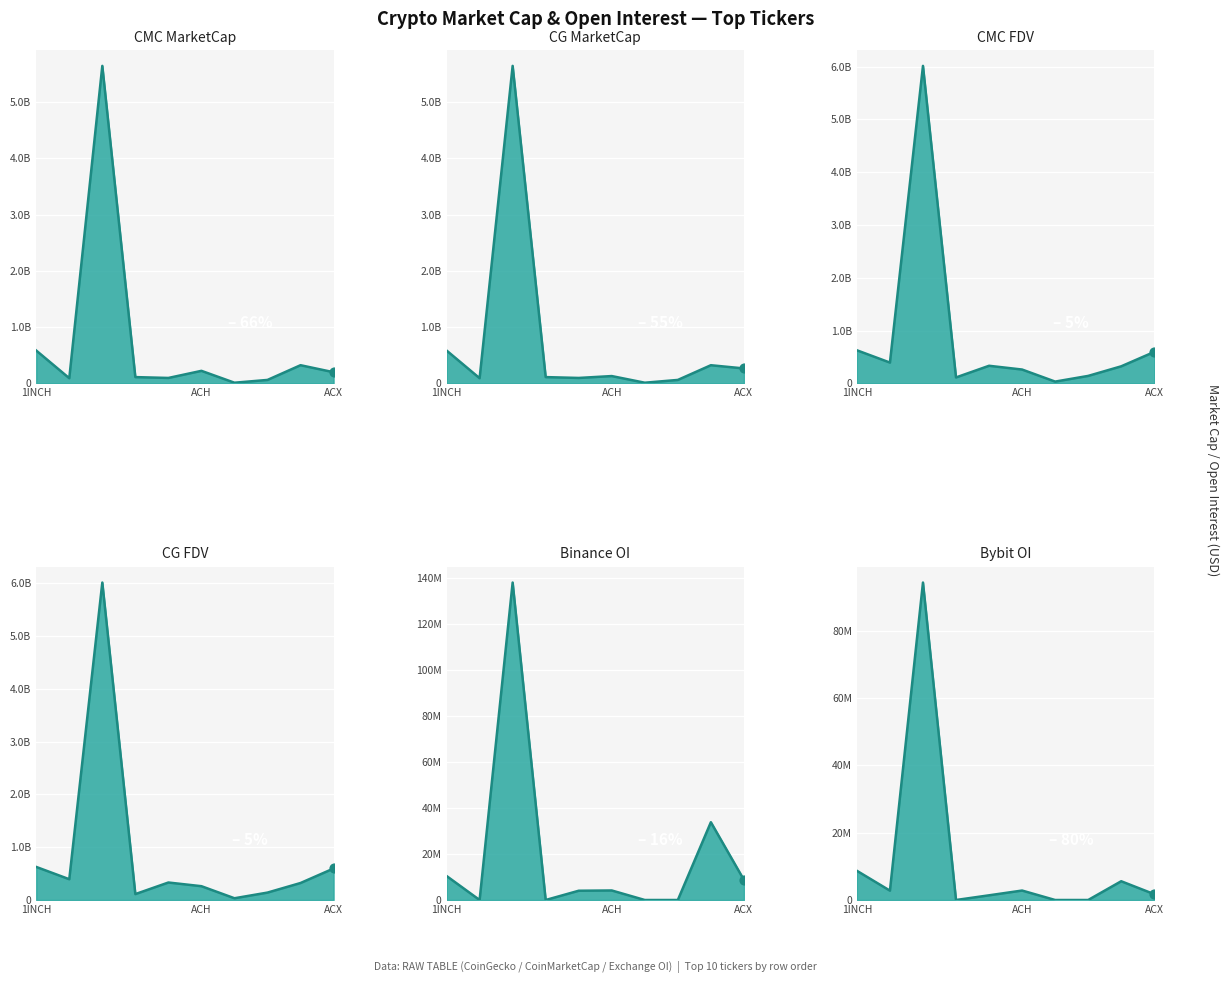

Is the value of CG_FDV at ACT greater than the value of CMC_MarketCap at ACT?

No